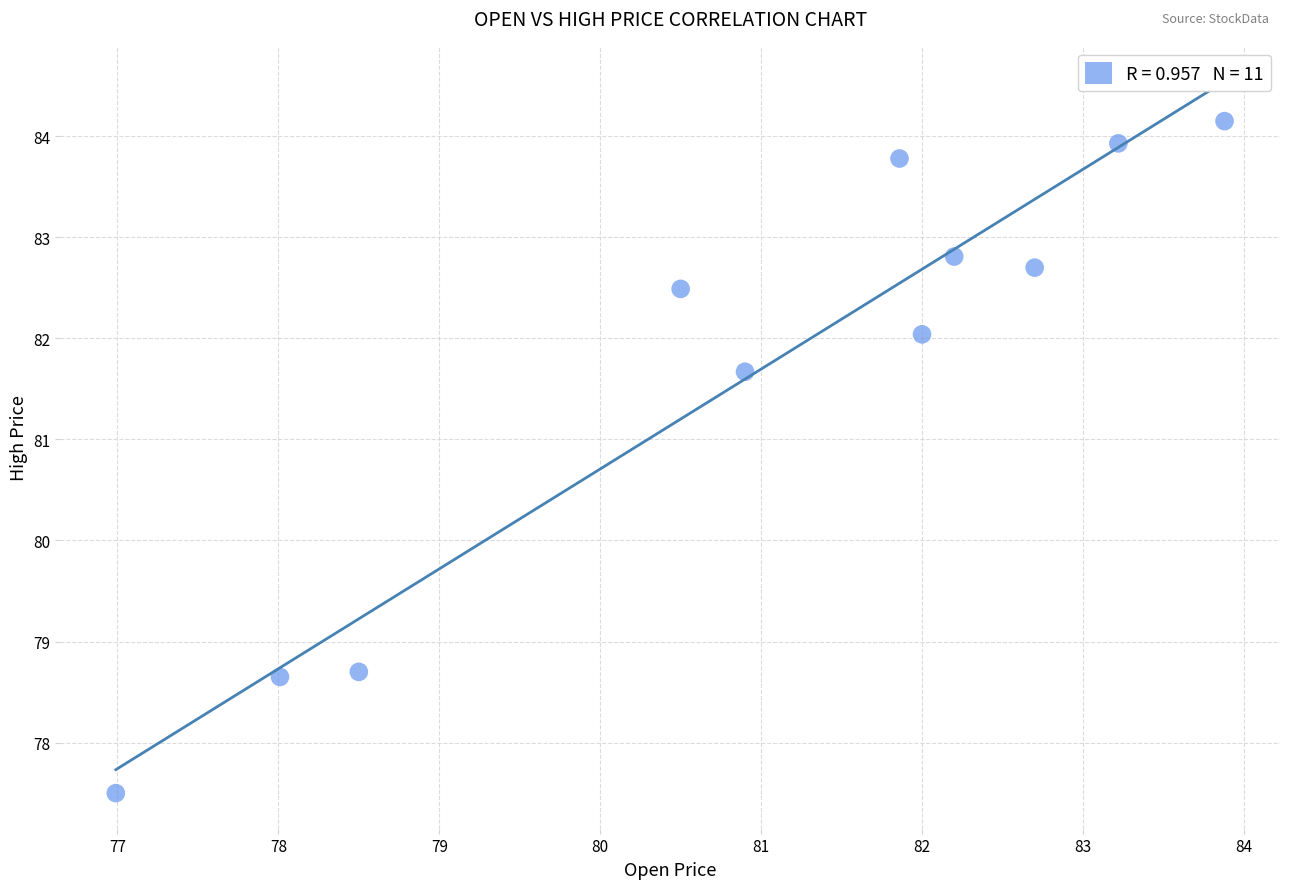

What is the average Y value?

81.7